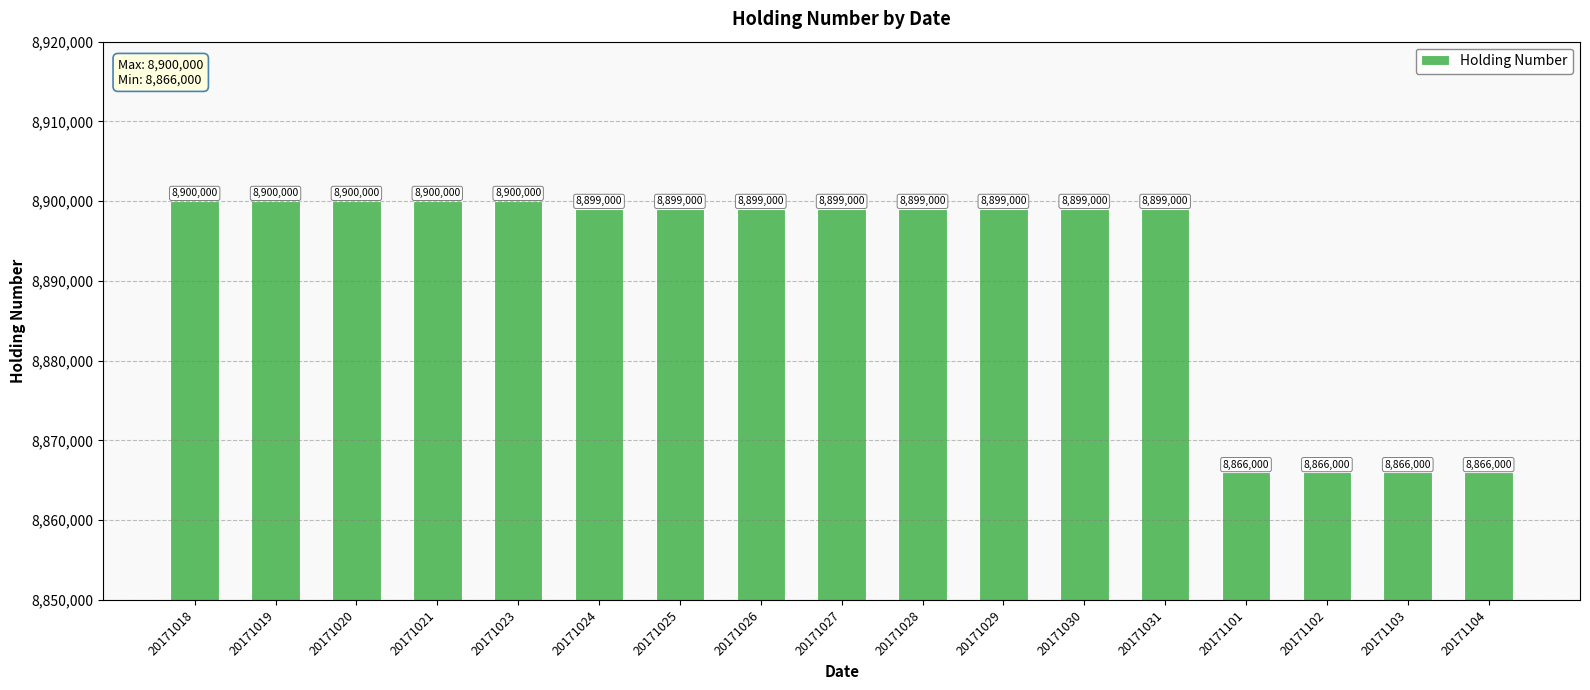

What is the smallest value displayed?

8866000